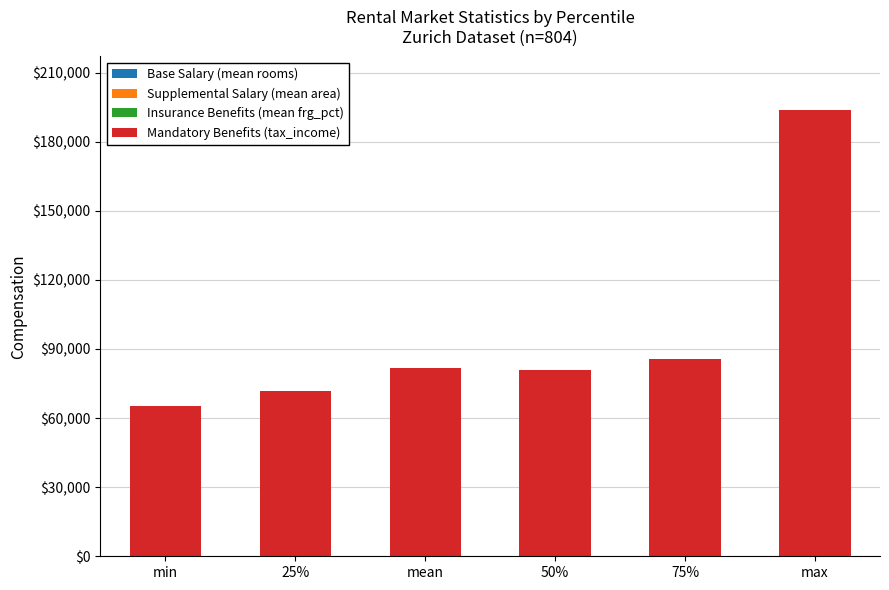

At which category is the sum across all series the highest?

max